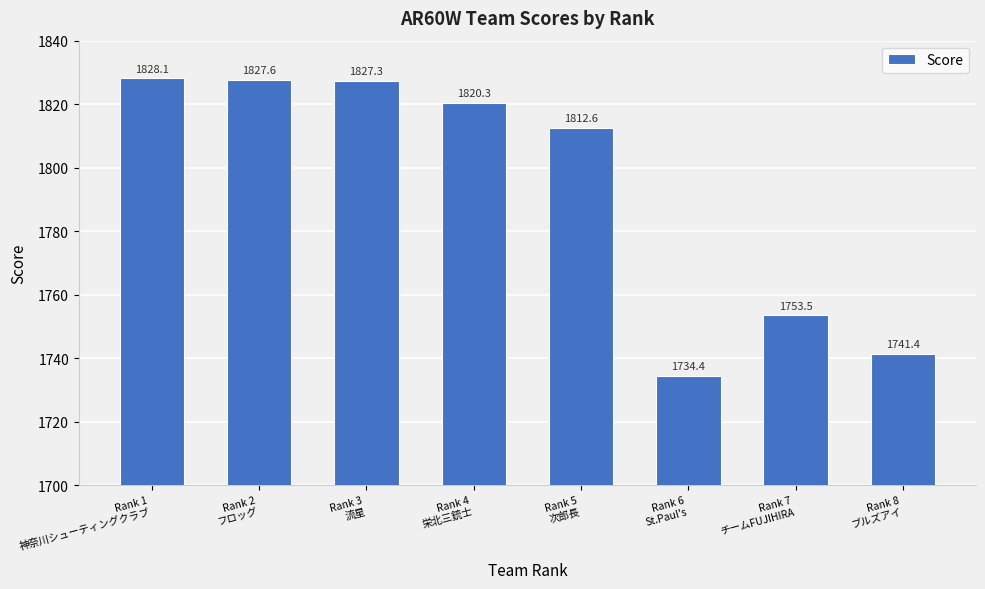

What is the difference between the maximum and minimum values?

93.7